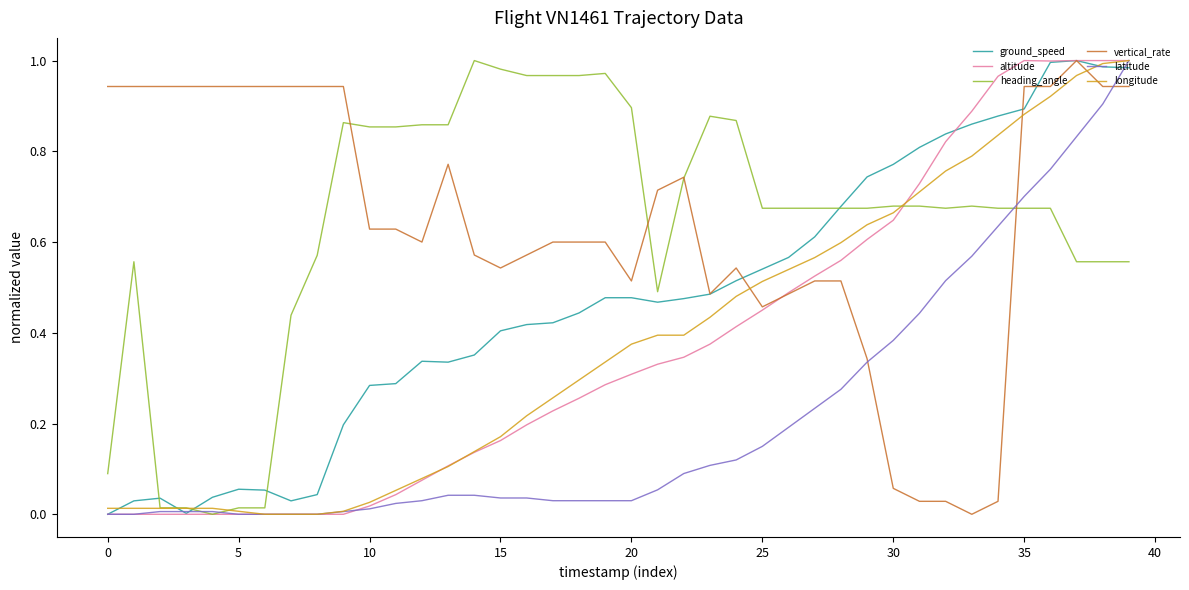

How many lines are shown in the chart?

6